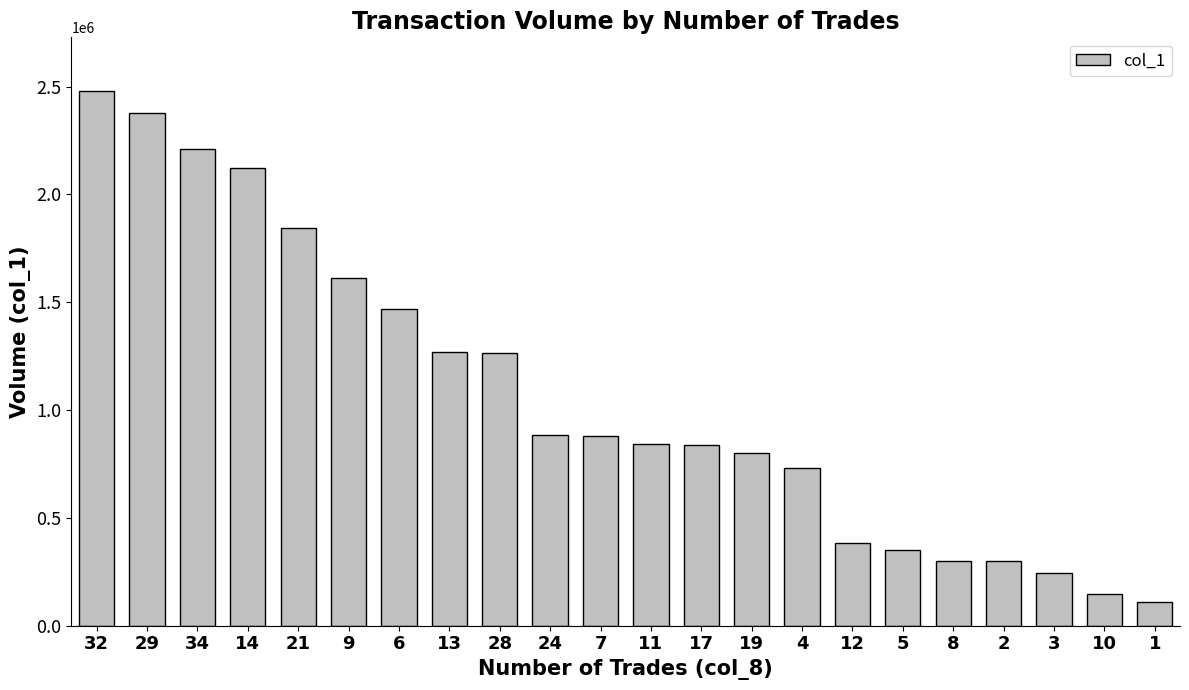

The value at 34 is 2211000. True or false?

True